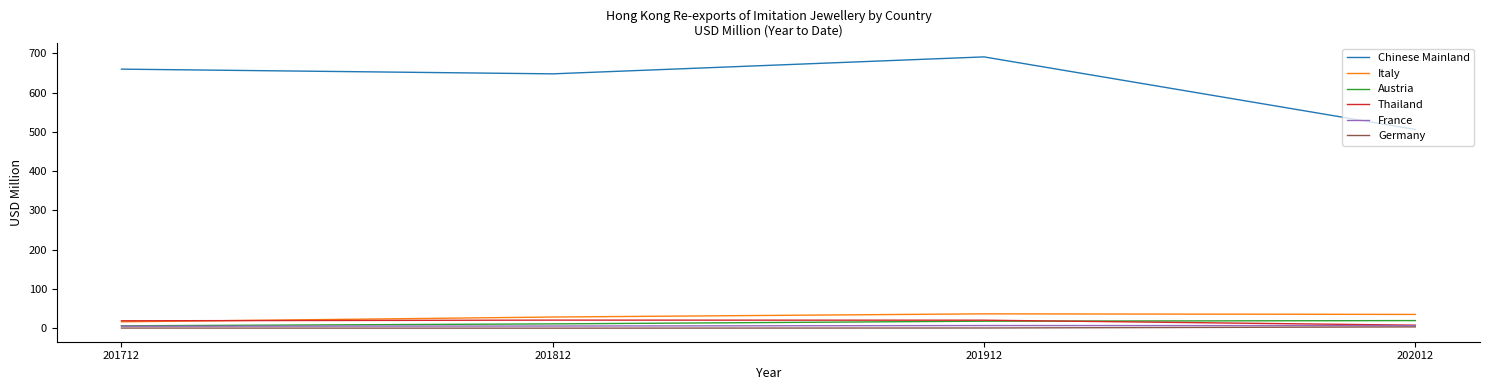

Which series changed the most between 201812 and 202012?

Chinese Mainland